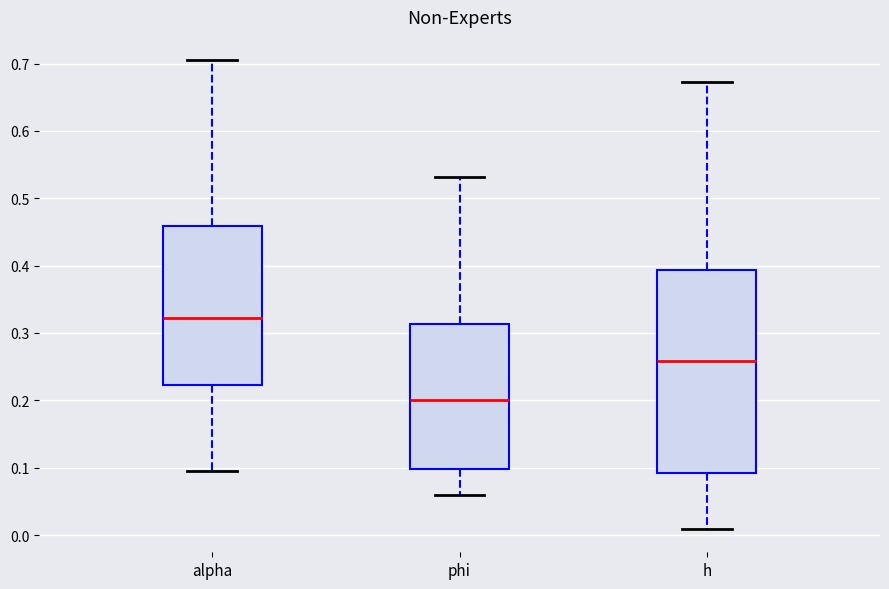

Reading left to right, transcribe this box plot: for each box, give where its median line is, the range the box spans, and where its two whiskers end, as read against the y-axis. The values are not printed on the chart, so give them approximately, as read against the axis.

alpha: median 0.32, box 0.22 to 0.46, whiskers 0.10 to 0.70
phi: median 0.20, box 0.10 to 0.31, whiskers 0.06 to 0.53
h: median 0.26, box 0.09 to 0.39, whiskers 0.01 to 0.67